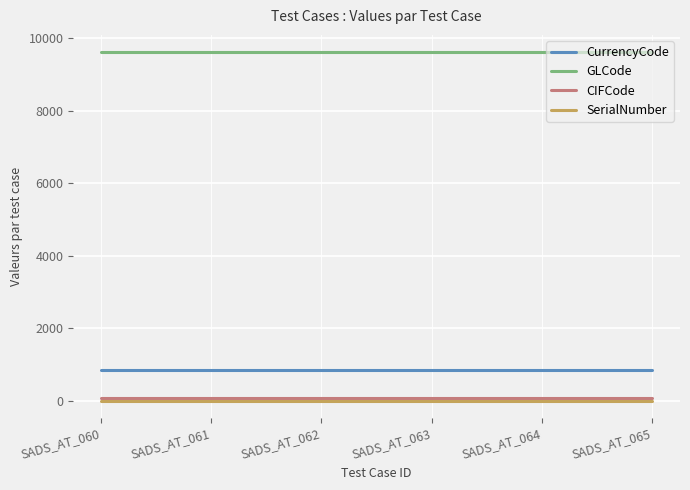

Reading left to right, what are all the values shown in this chart?

CurrencyCode: 840	840	840	840	840	840
GLCode: 9604	9604	9604	9604	9604	9604
CIFCode: 78	78	78	78	78	78
SerialNumber: 0	0	0	0	0	0